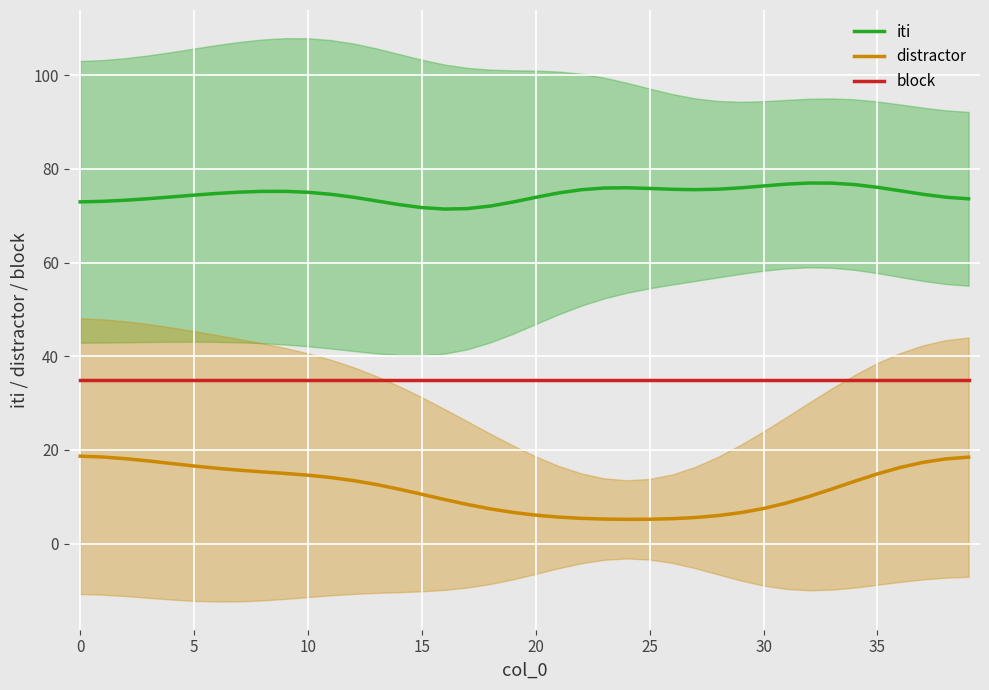

Rank the series by their maximum value, from highest to lowest.

iti, block, distractor